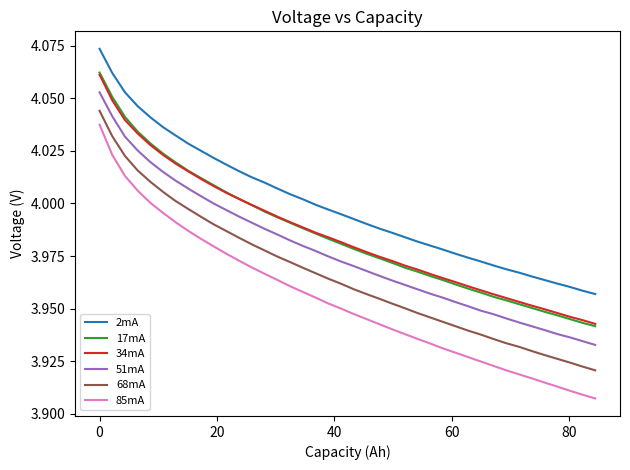

Which series has the largest total across all categories?

2mA